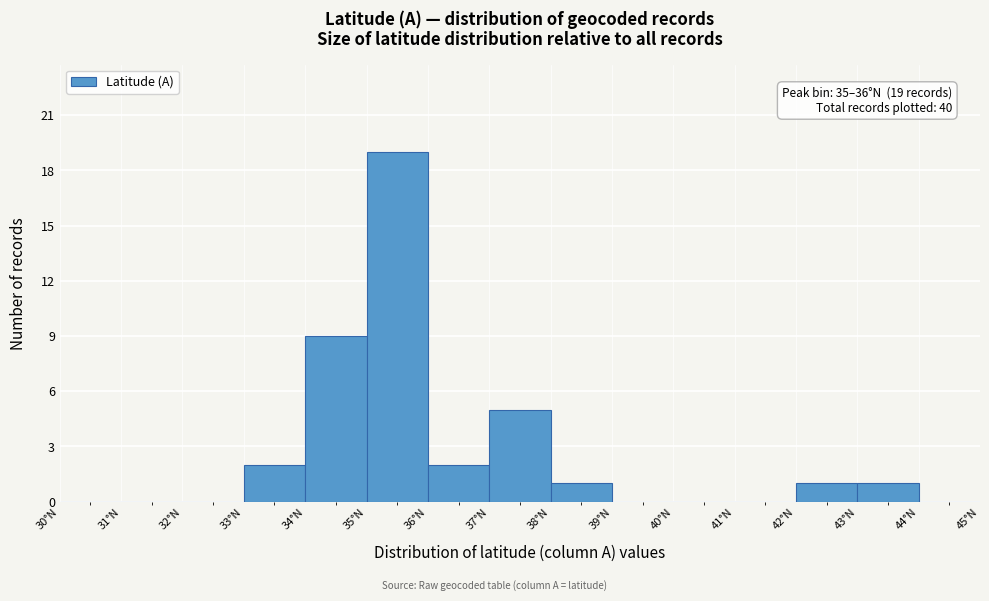

Over which range of the x-axis is the bar tallest?

35 to 36